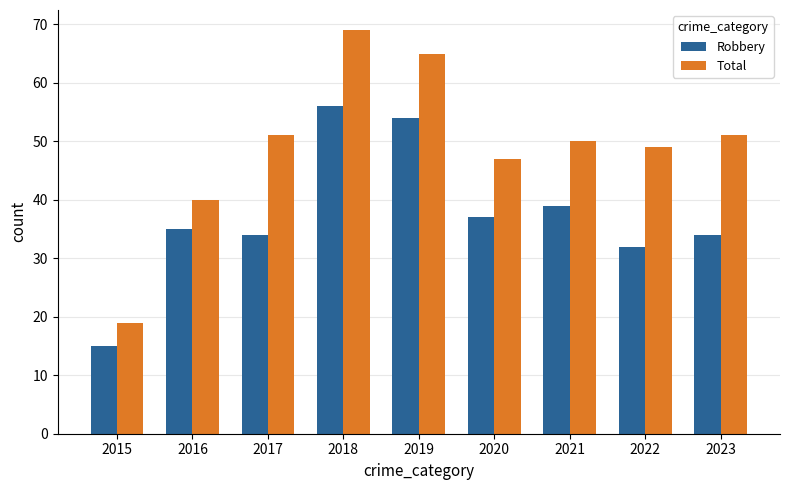

How many values in the Robbery series are below 35?

4